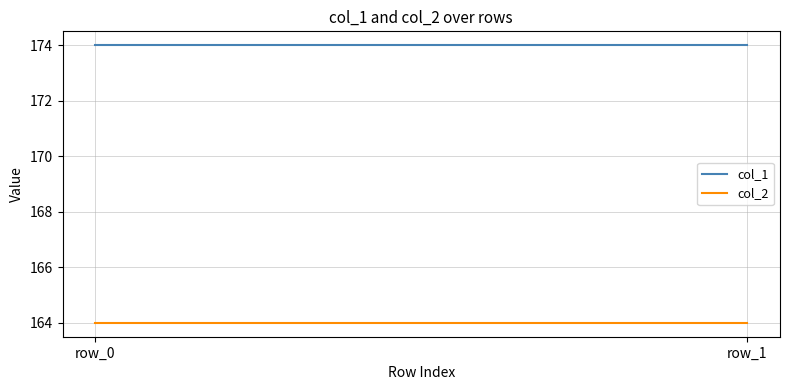

What is the difference between the highest and lowest values at row_1?

10